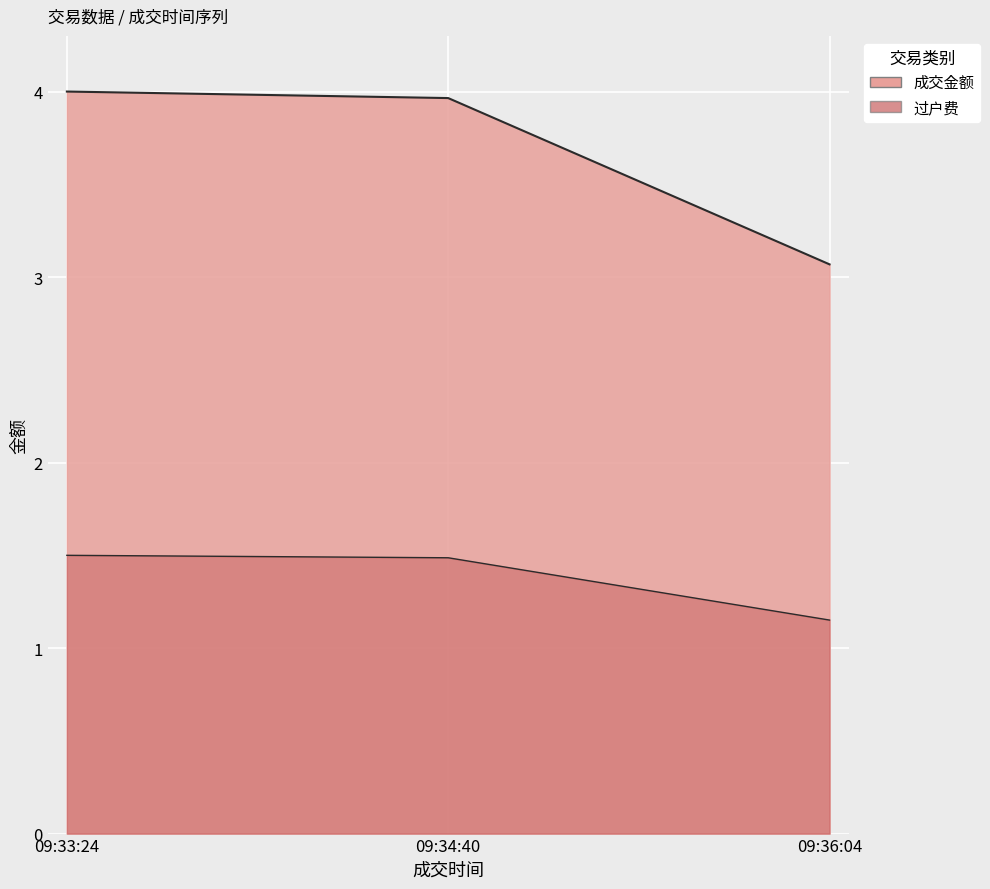

What is the total value across all series at 09:33:24?

5.5